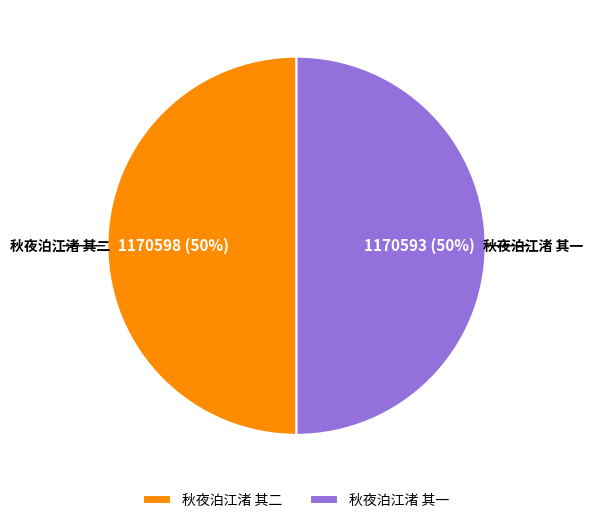

Is it true that 秋夜泊江渚 其二 is 50% of the pie?

True